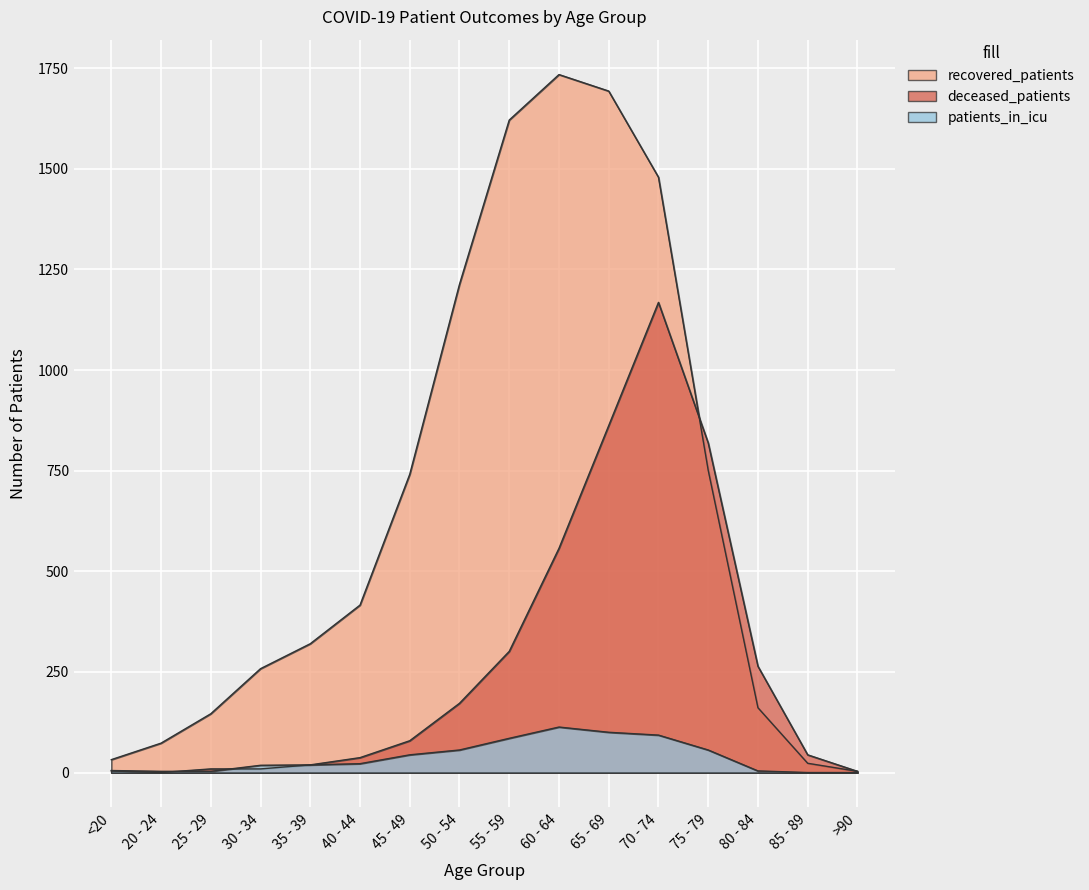

What is the difference between the maximum and minimum values in the patients_in_icu series?

113